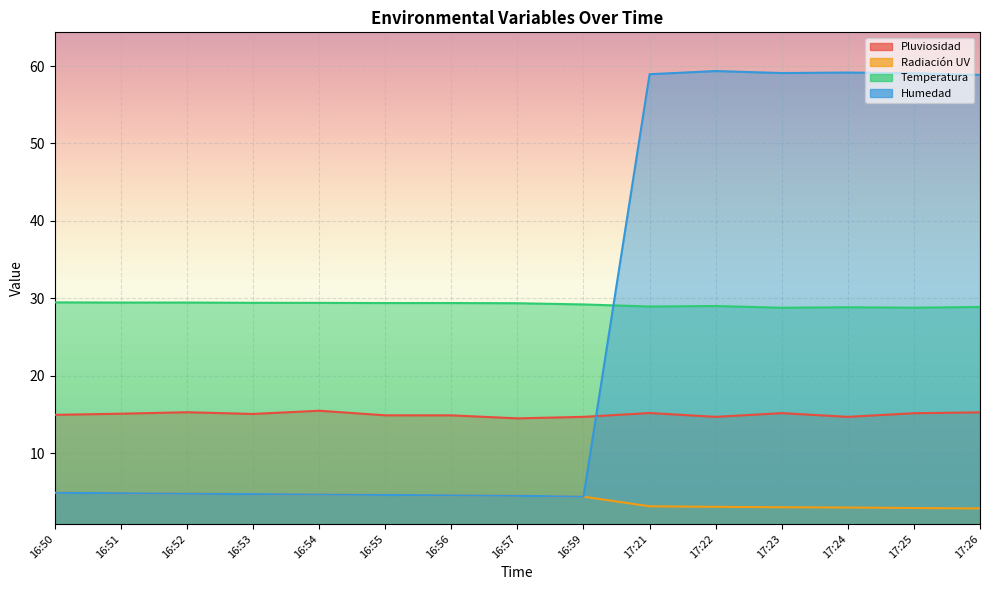

At which category does Pluviosidad reach its first local valley?

16:53